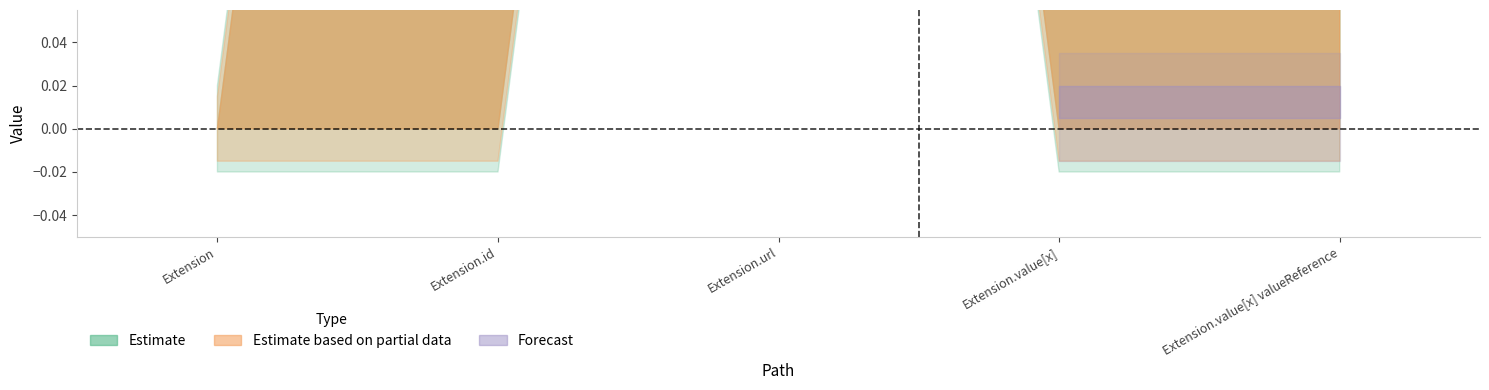

The value of Estimate based on partial data at Extension.value[x] valueReference is 0. True or false?

False